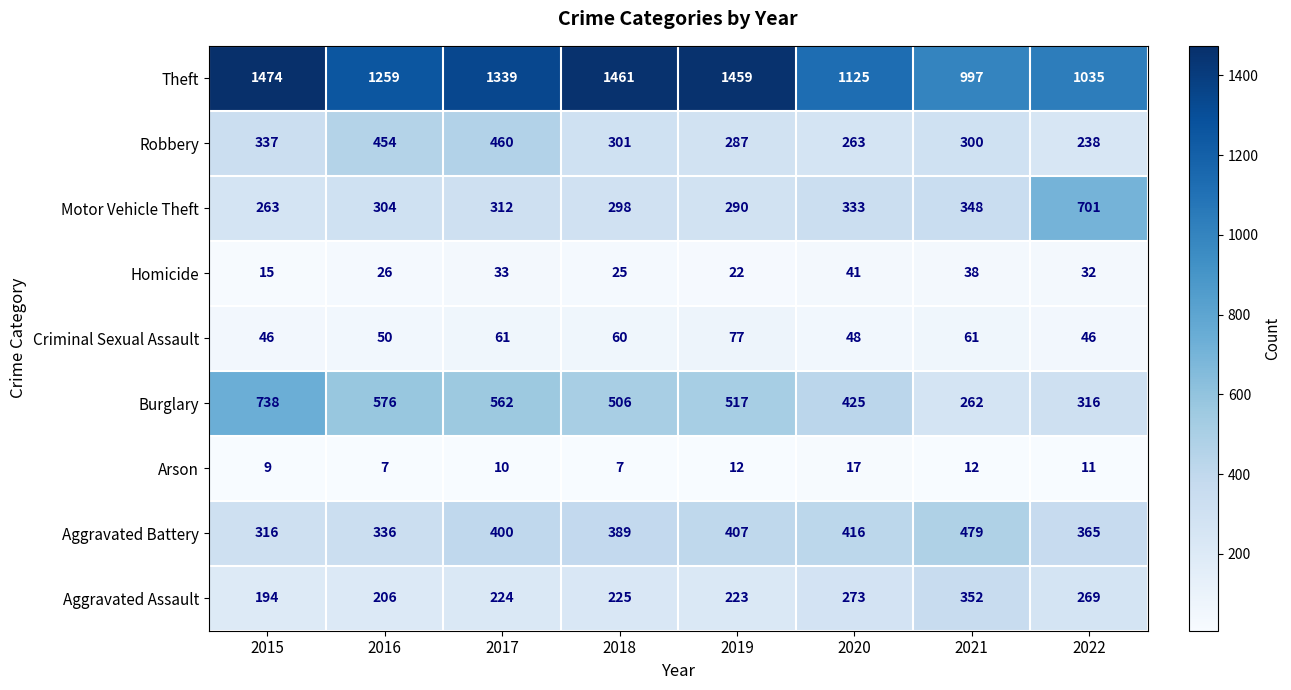

Which series has the largest total across all categories?

Theft